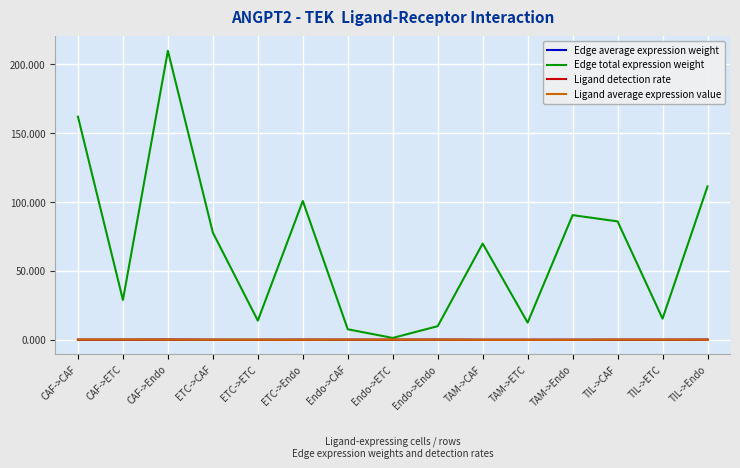

What is the maximum value shown in the chart?

209.8